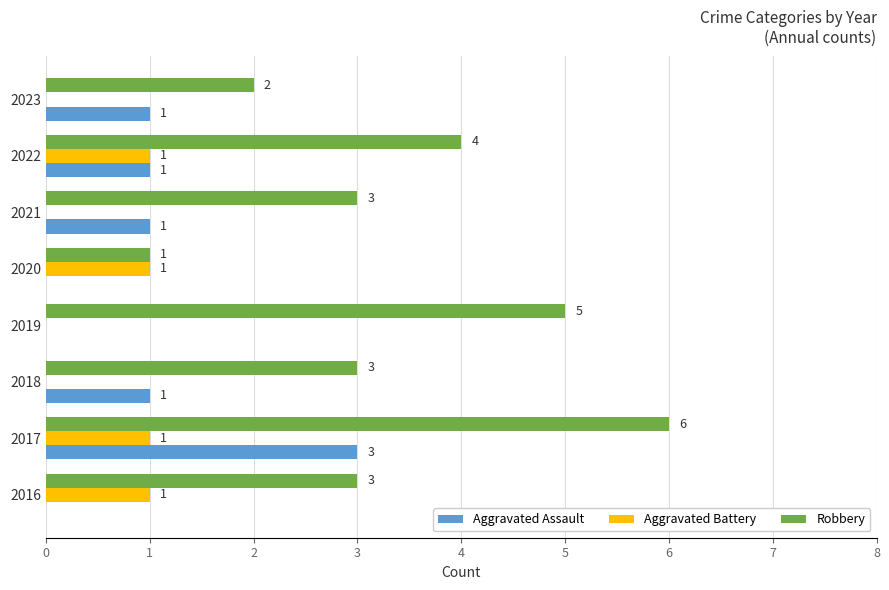

How many Aggravated Assault values are between 0 and 1?

7